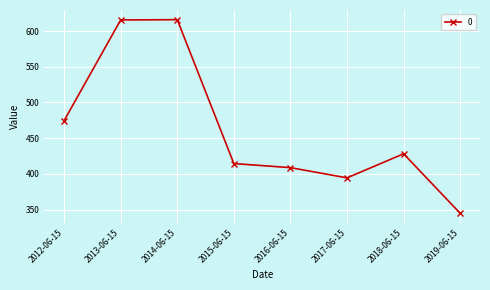

True or false: the data shows 428.1 at 2018-06-15.

True